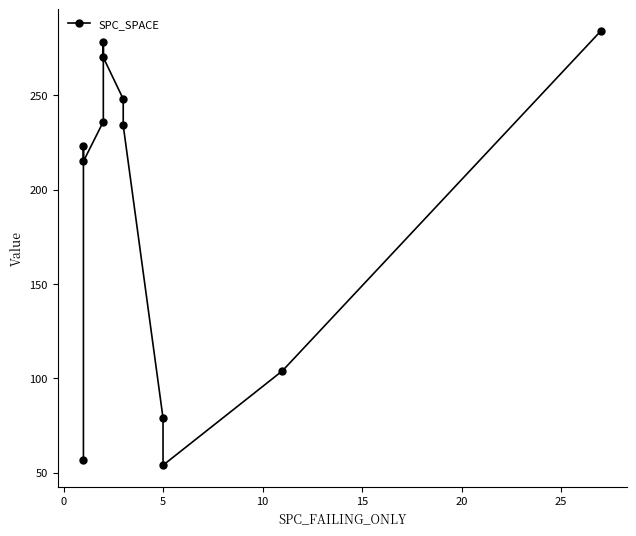

What is the average value?

190